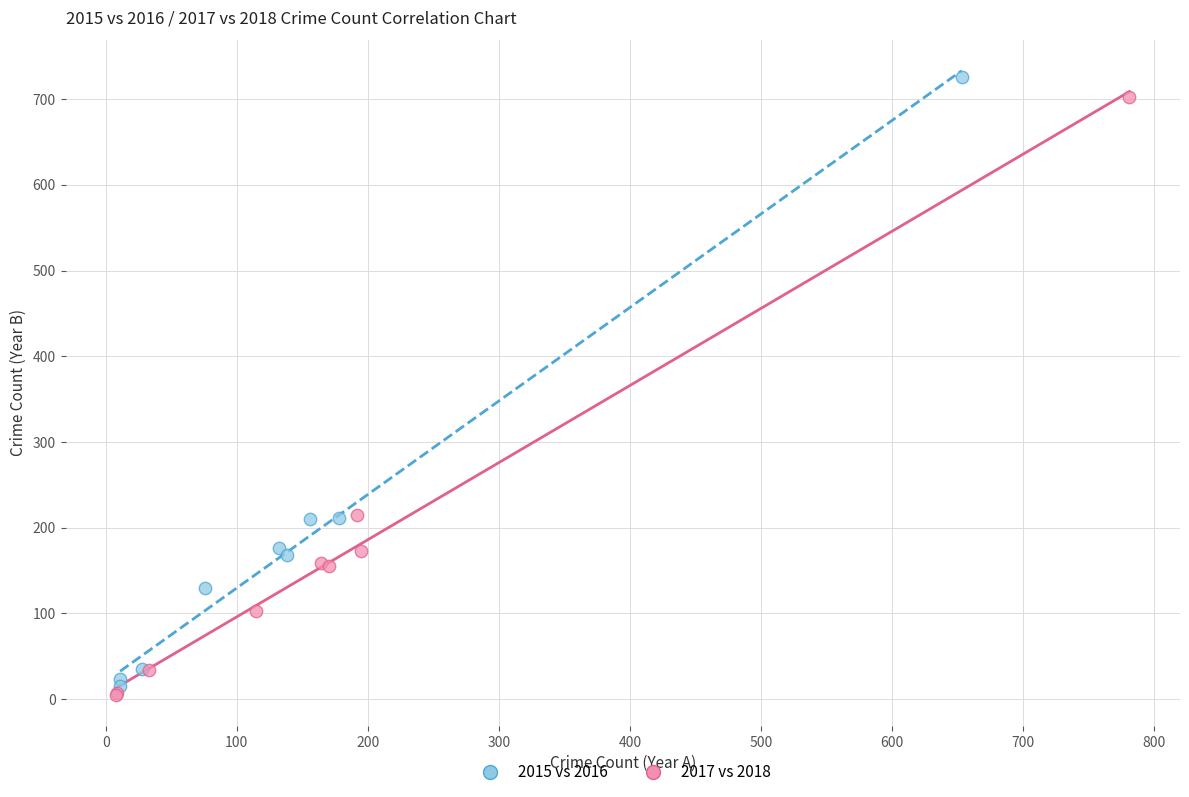

Which series has the widest spread of Y values?

2015 vs 2016